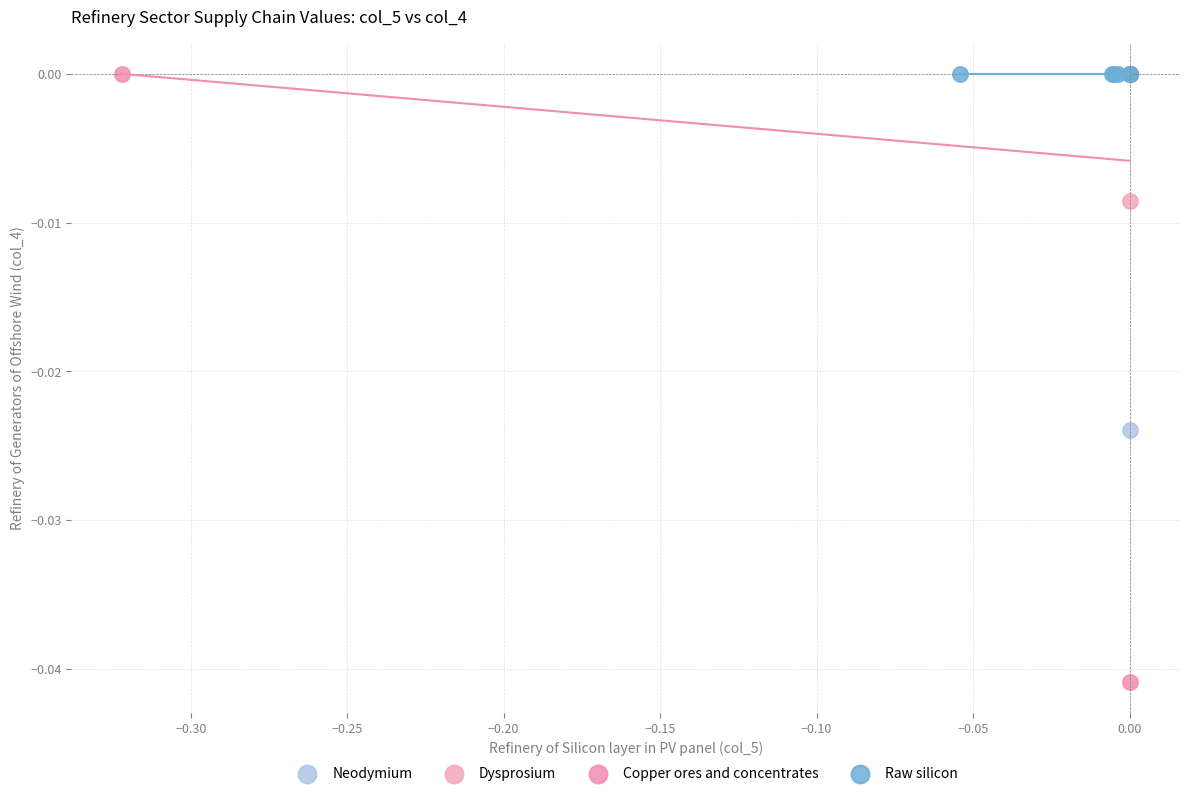

Which series contains the lowest Y value?

Copper ores and concentrates